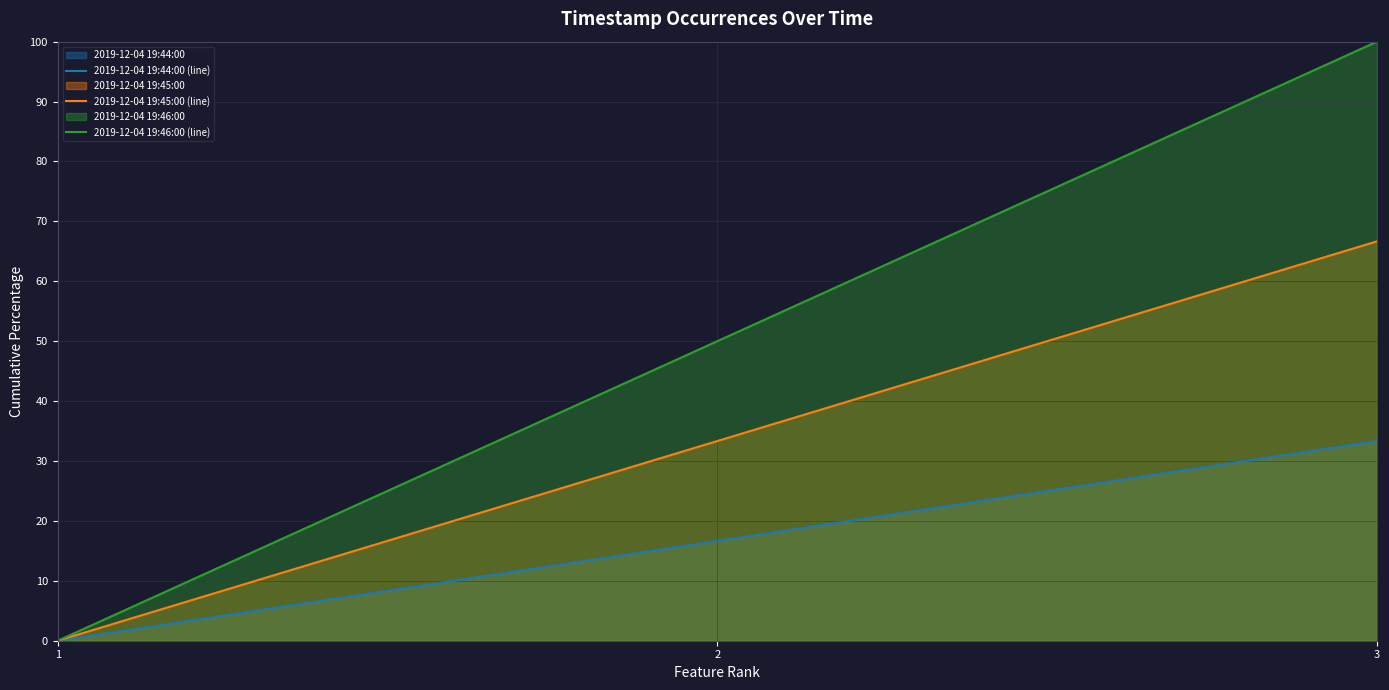

Is the value of 2019-12-04 19:46:00 (line) at 1 greater than the value of 2019-12-04 19:44:00 (line) at 1?

No